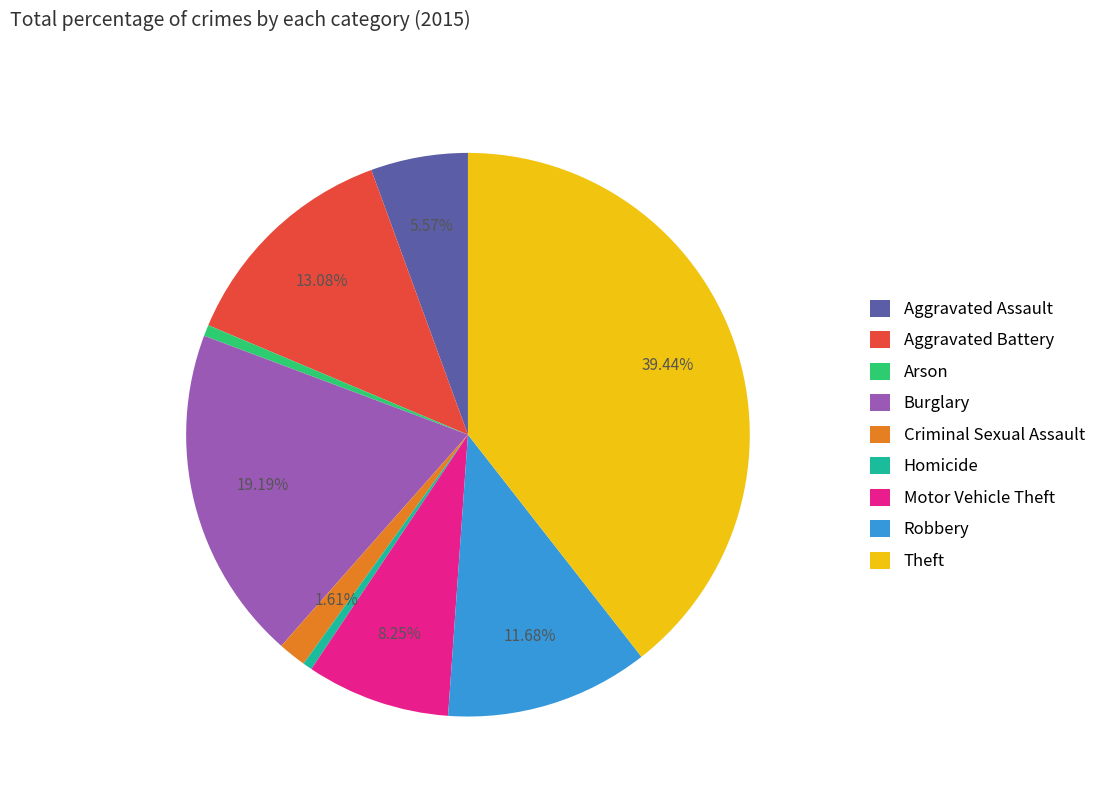

To the nearest percent, what is the combined percentage of Criminal Sexual Assault and Aggravated Assault?

7%